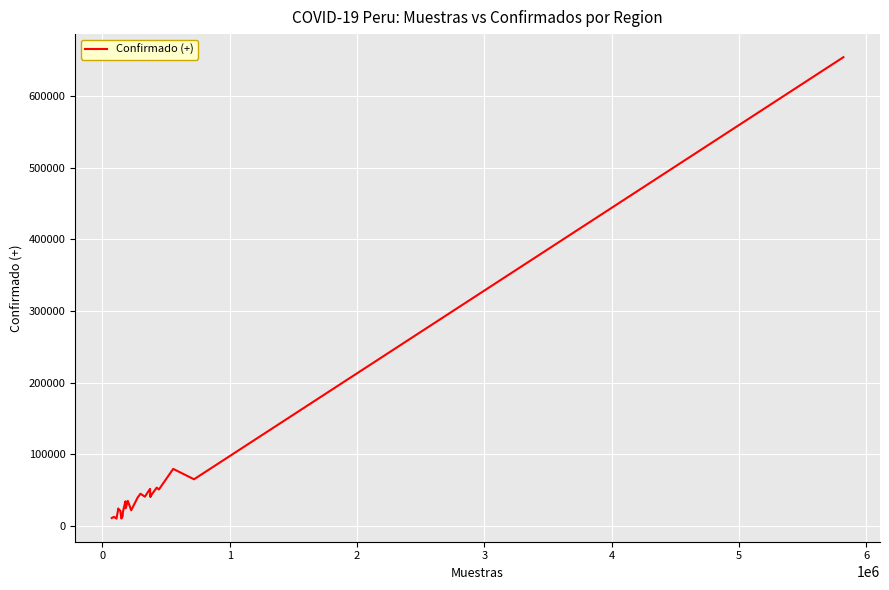

What is the smallest value displayed?

10013